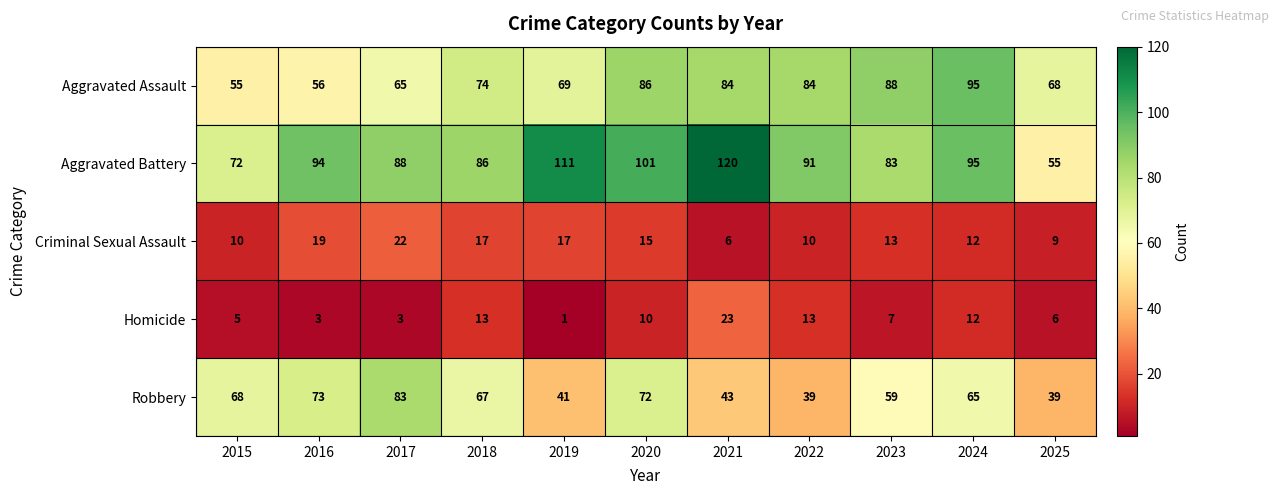

Which label corresponds to the smallest value in the chart?

2019